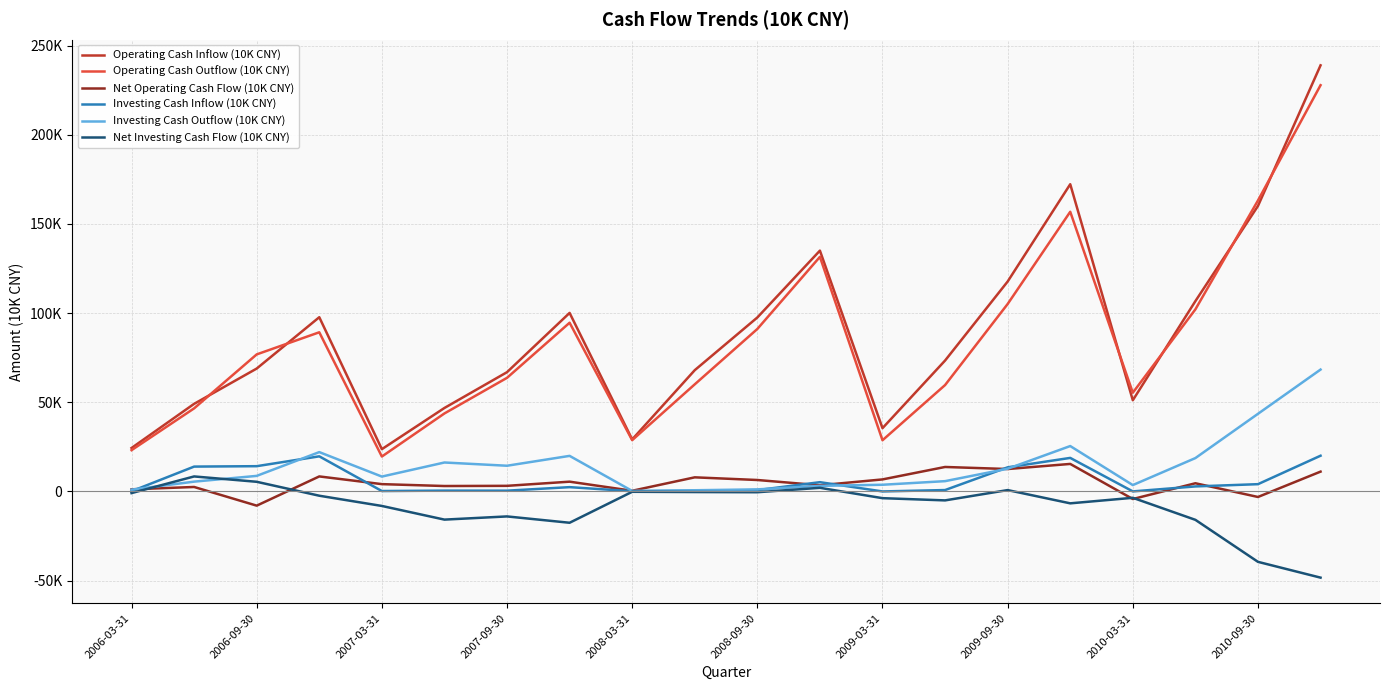

What are all the series names shown in the legend?

Operating Cash Inflow (10K CNY), Operating Cash Outflow (10K CNY), Net Operating Cash Flow (10K CNY), Investing Cash Inflow (10K CNY), Investing Cash Outflow (10K CNY), Net Investing Cash Flow (10K CNY)